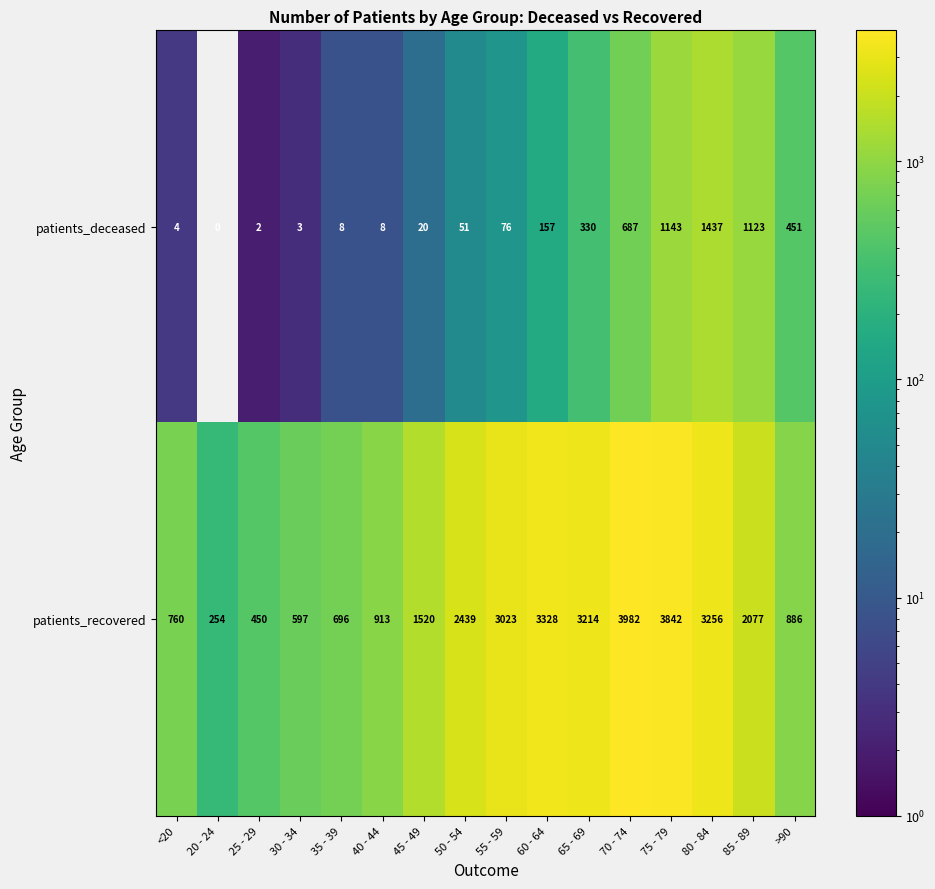

What is the sum of the patients_recovered values at 80 - 84 and 75 - 79?

7098